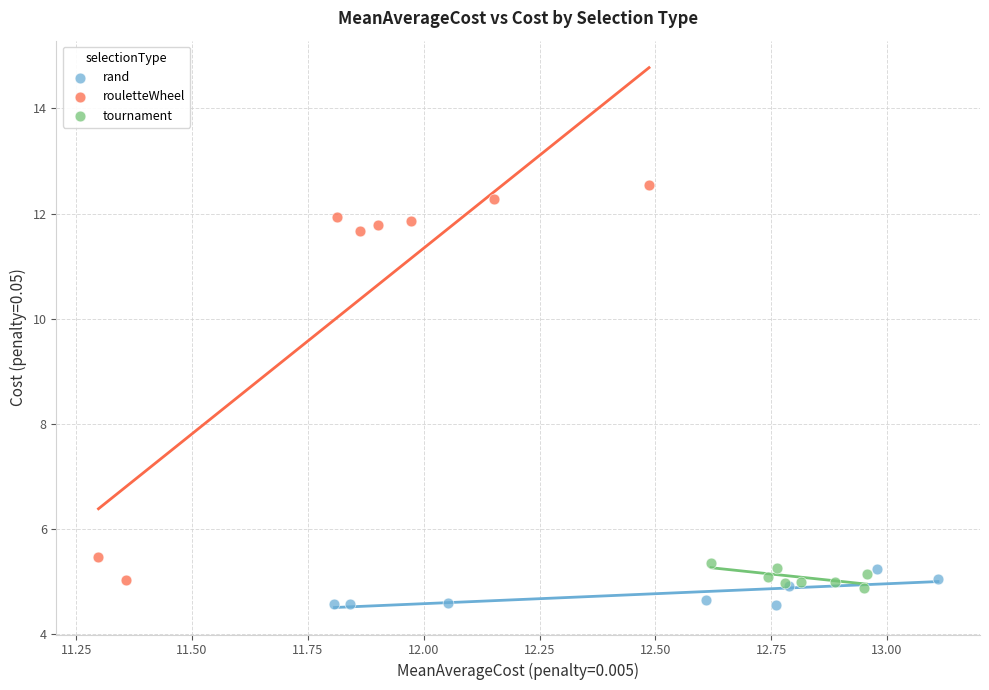

Which series has the widest spread of Y values?

rouletteWheel